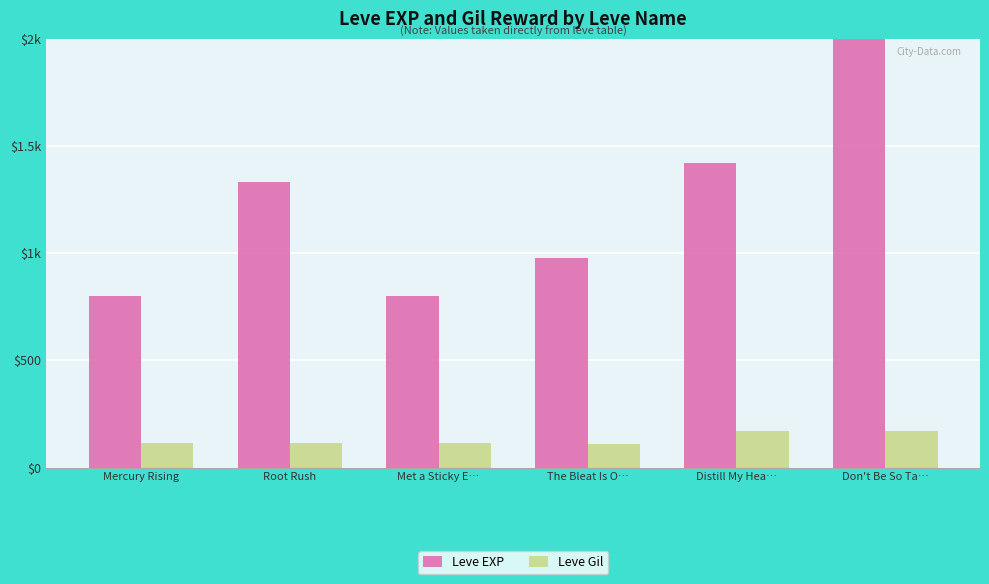

Which series has the largest total across all categories?

Leve EXP